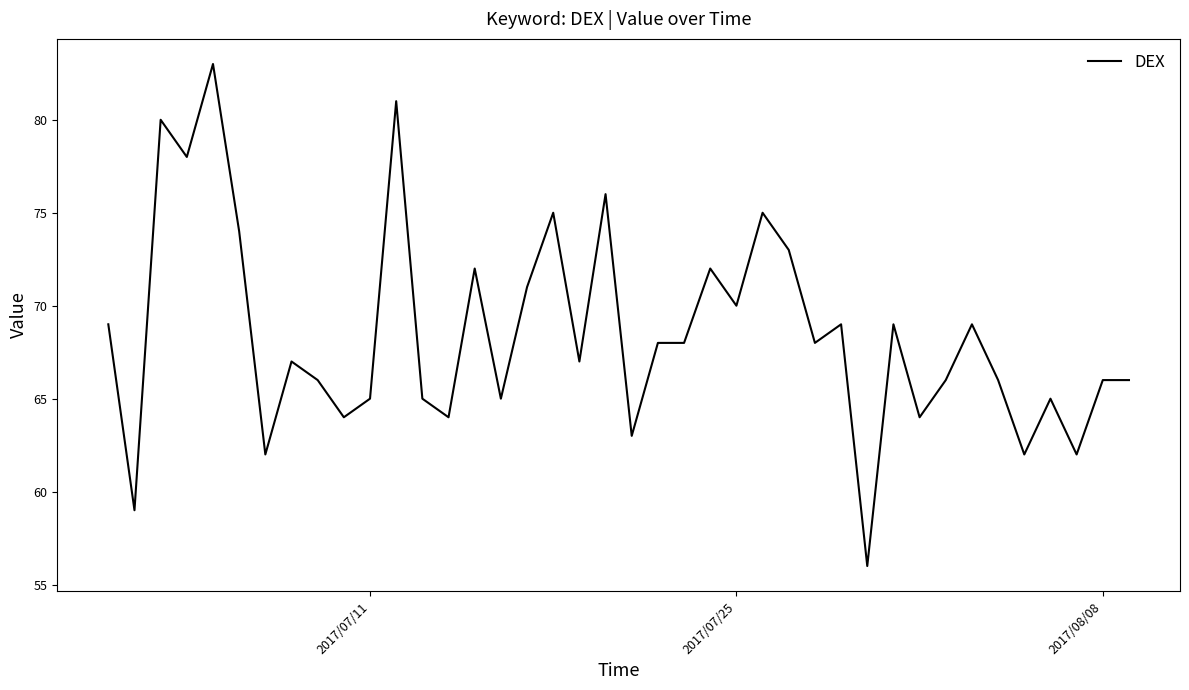

True or false: the data has more than 0 interior local peaks.

True